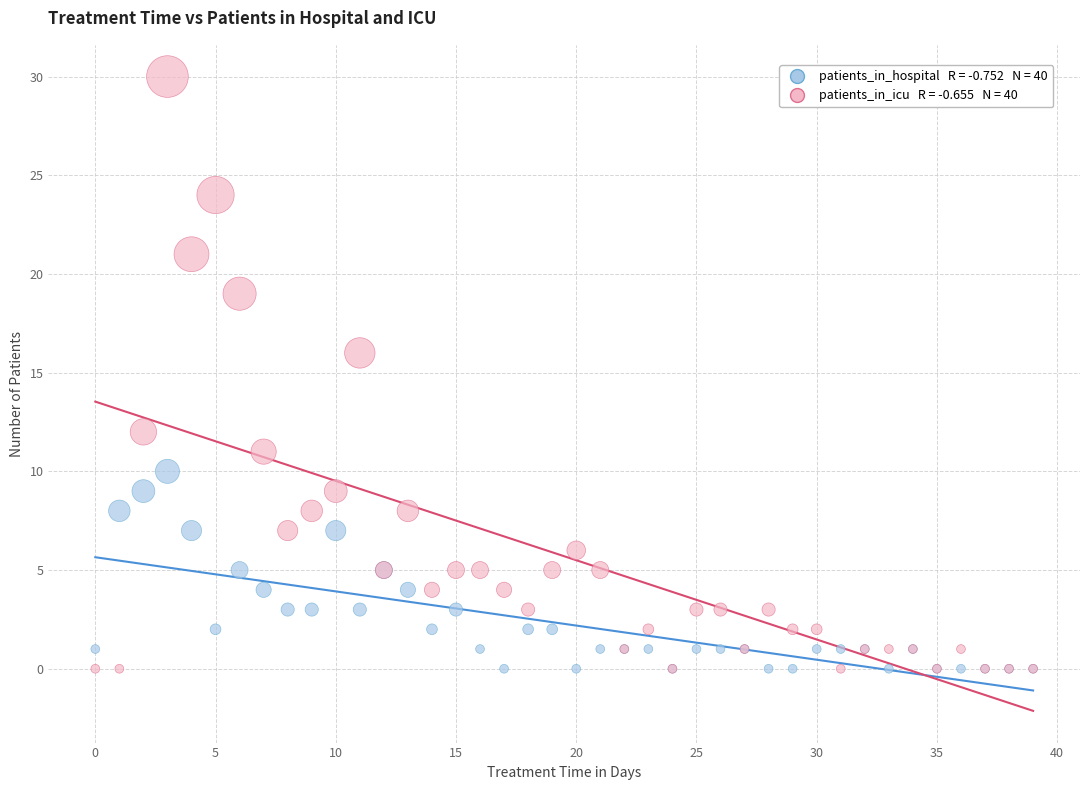

Across all series, what Y value is closest to 15?

16